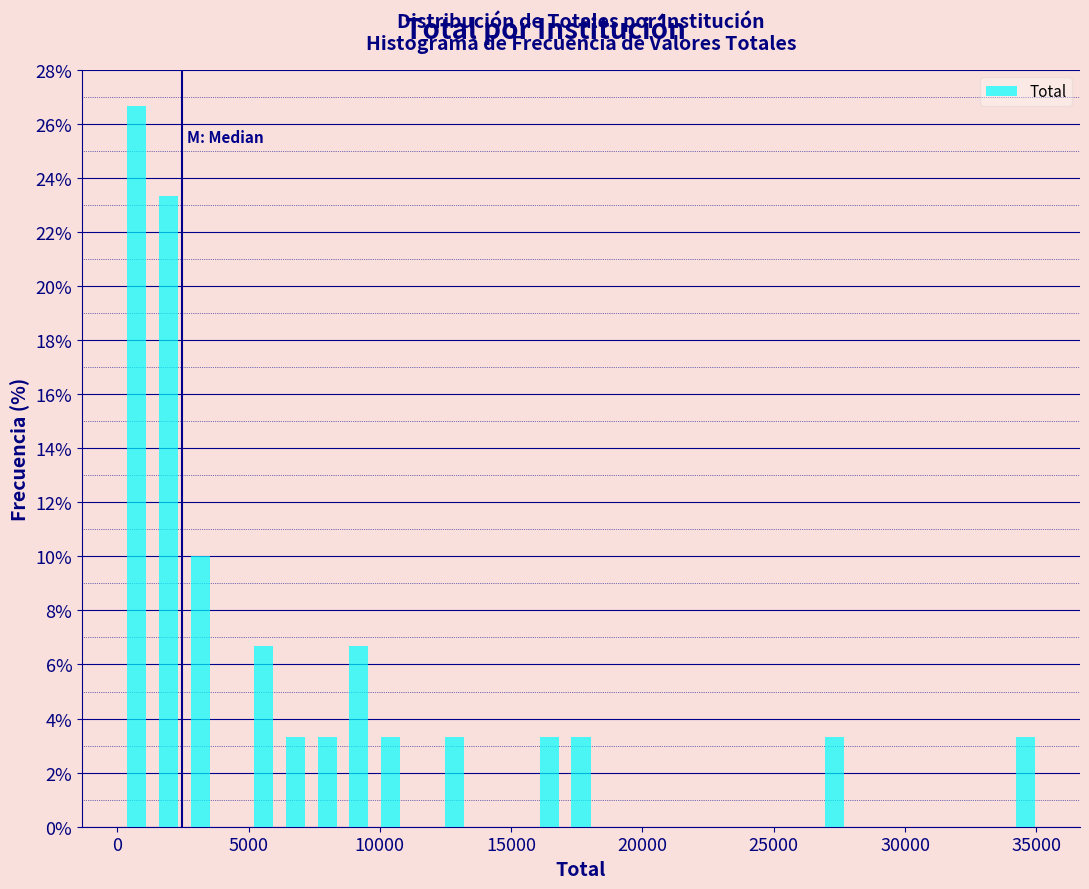

Around what value on the x-axis is the tallest bar? Give the approximate position of its centre, as read against the axis.

500